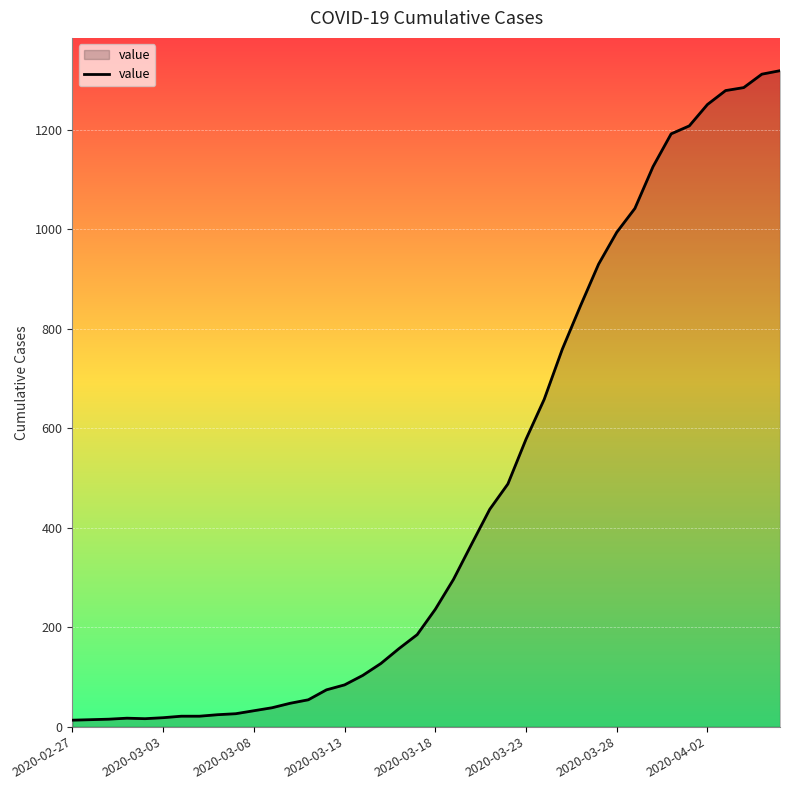

What is the difference between the maximum and minimum values?

1306